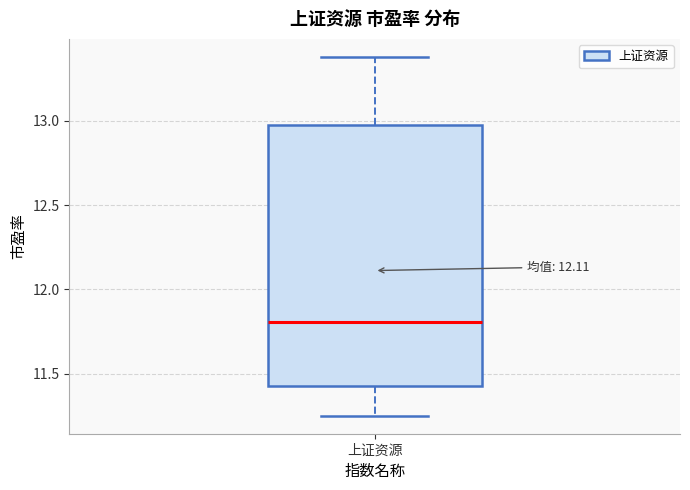

Where is the lower edge of the box for 上证资源 on the y-axis? The values are not printed on the chart, so give them approximately, as read against the axis.

11.45